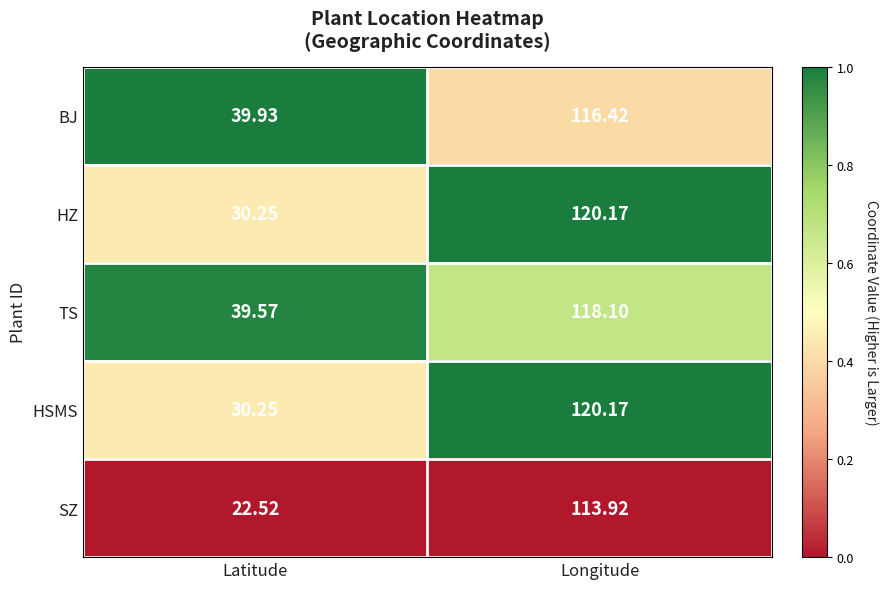

At which category is the sum across all series the highest?

Longitude